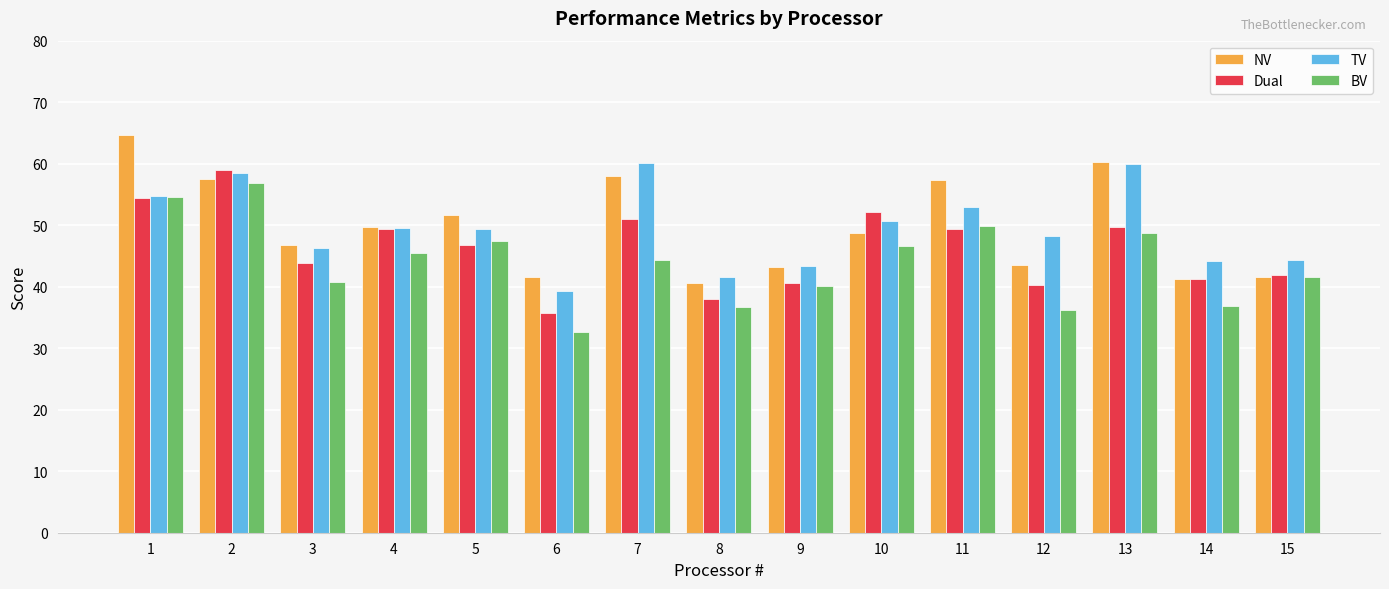

True or false: BV has a value of 16.3 at 12.

False